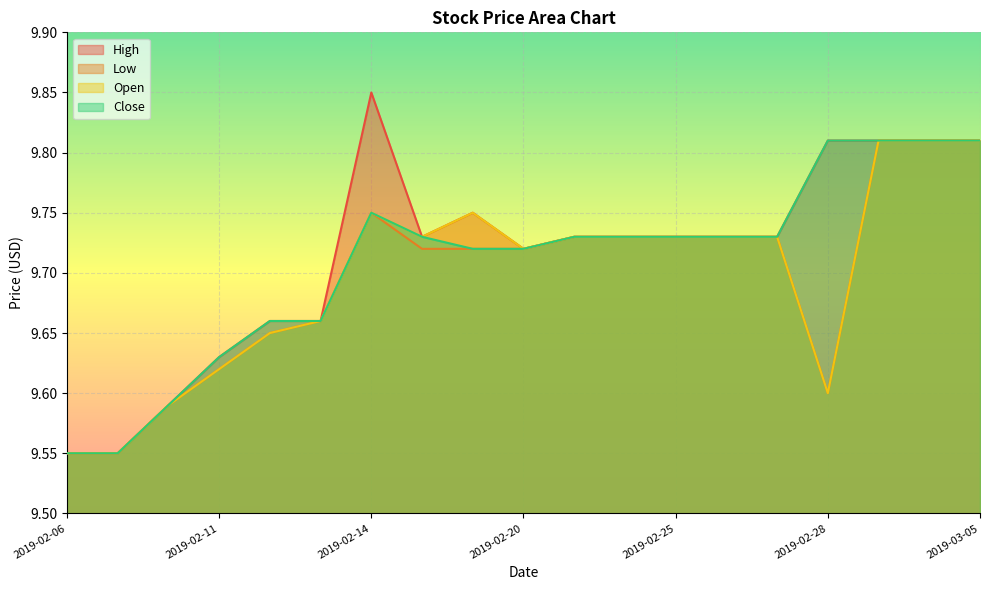

Count the Open values in the range 9 to 10.

19